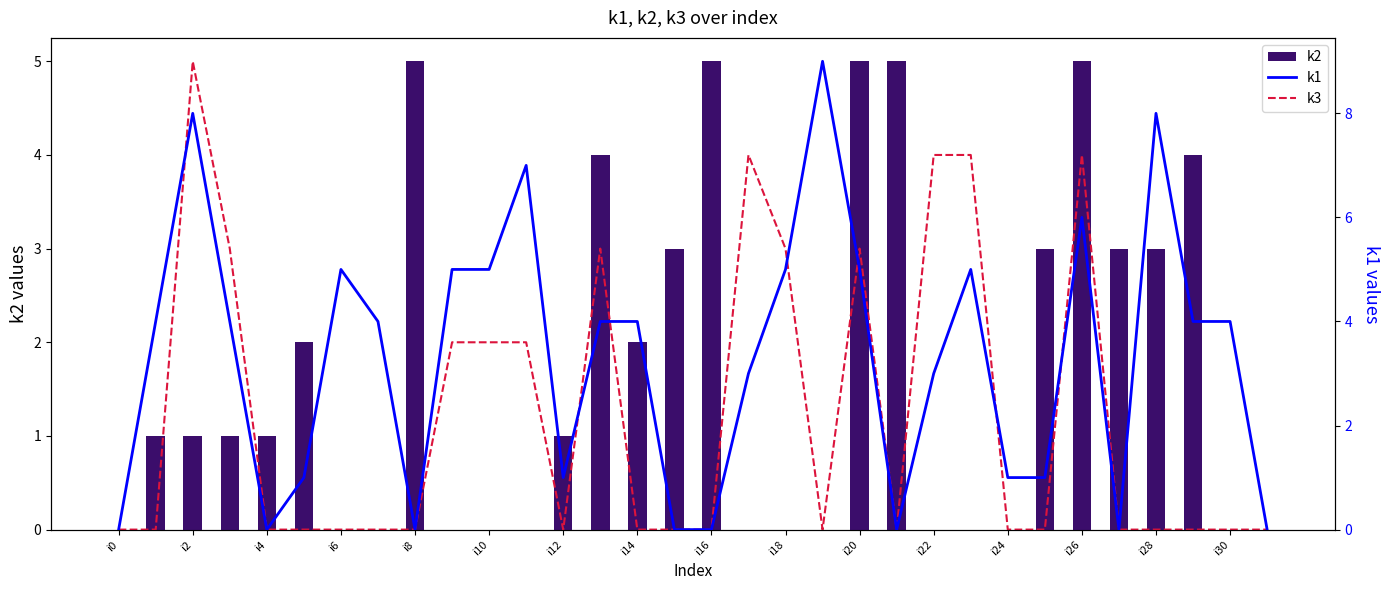

What is the value of the k3 bar at the 27th from the left?

4